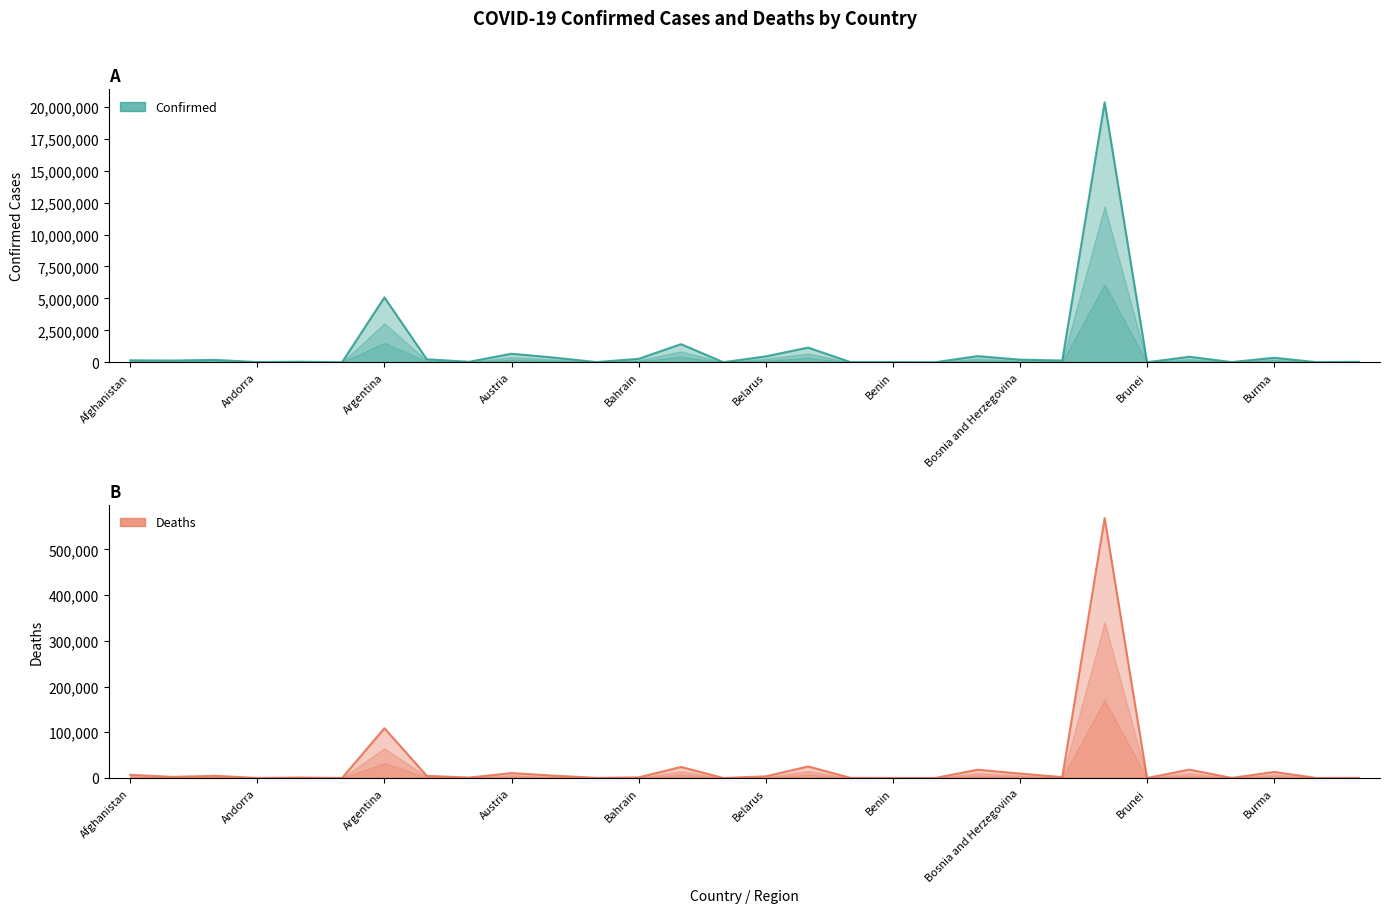

Rank the series at Bosnia and Herzegovina from lowest to highest value.

Deaths, Confirmed